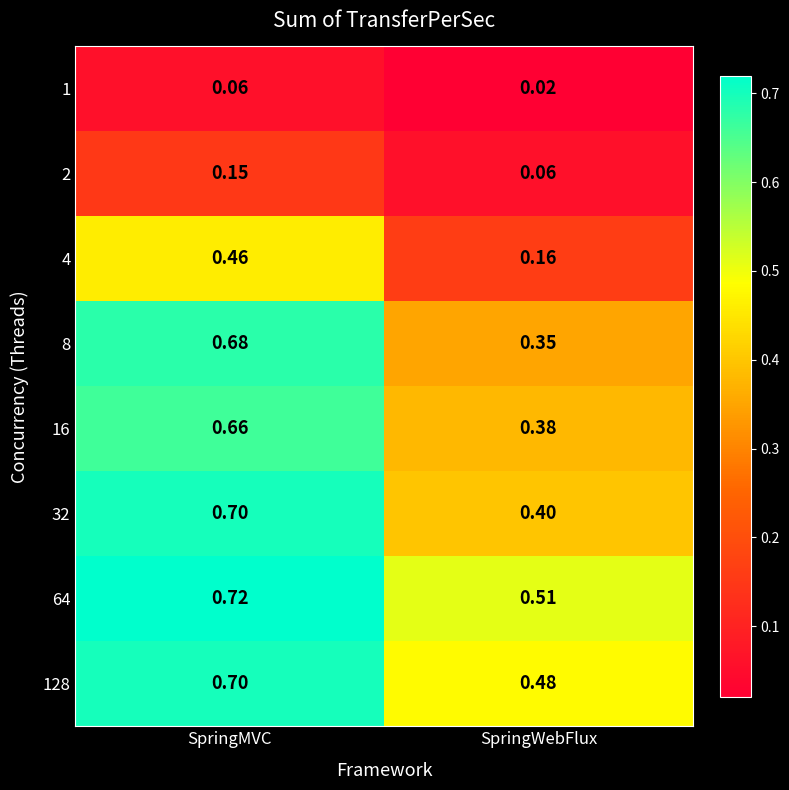

At which label is 1 closest to 0?

SpringWebFlux